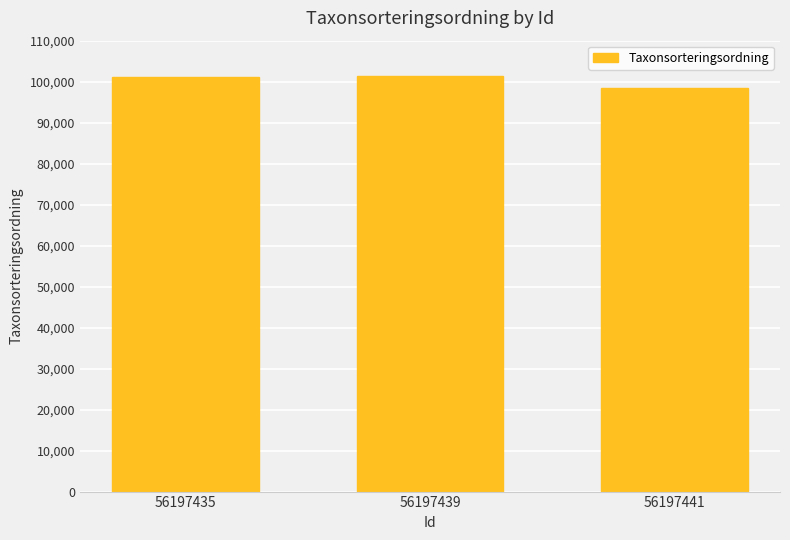

Is it true that the value at 56197441 is 56441?

False